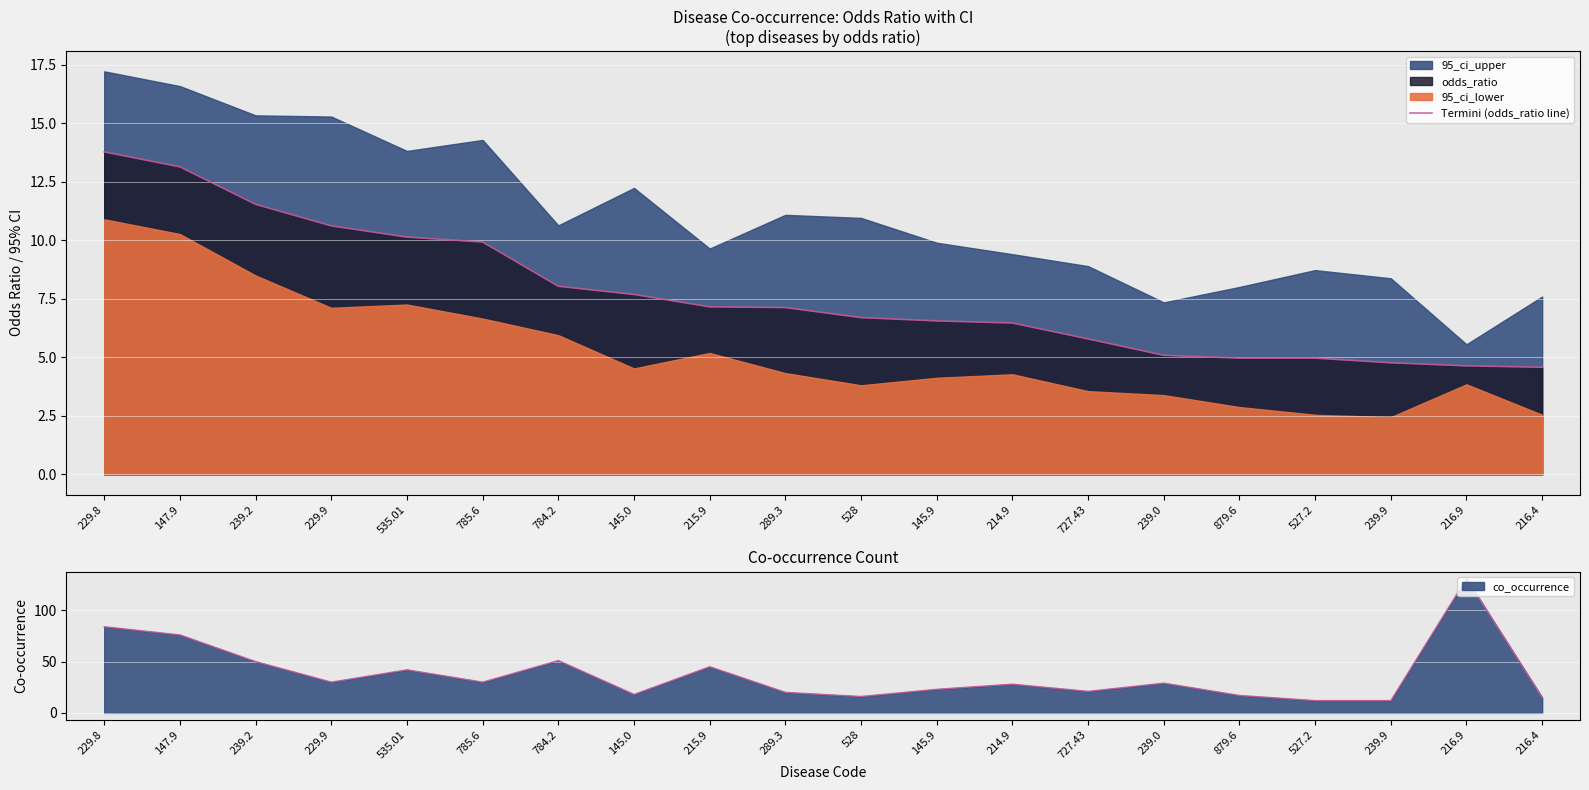

The chart shows a value of 4.6 at 216.4. True or false?

True